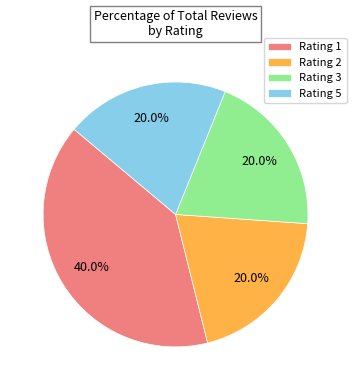

What percentage is the Rating 3 slice, to the nearest percent?

20%